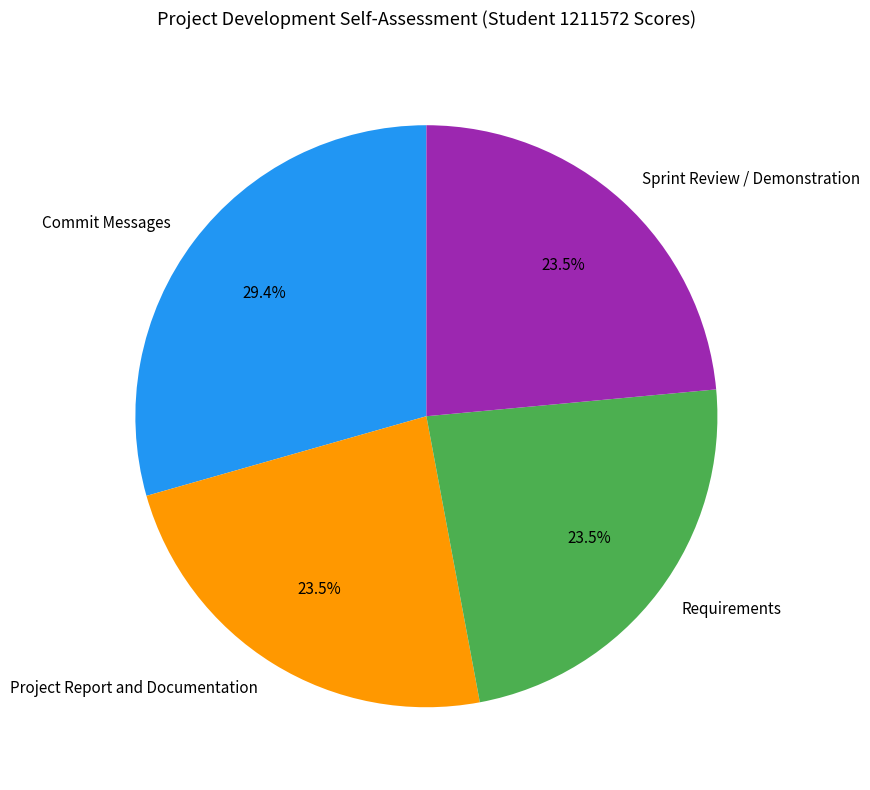

Which has a higher value, Commit Messages or Sprint Review / Demonstration?

Commit Messages